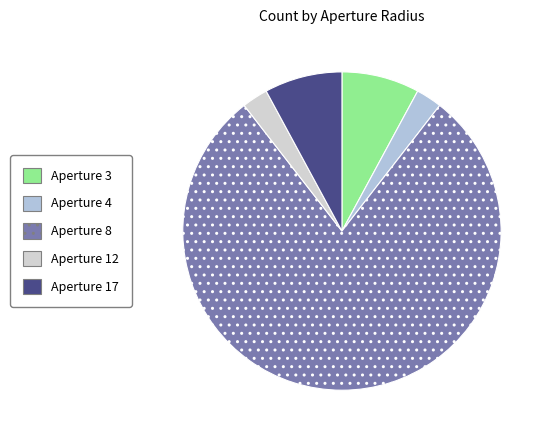

How many segments does this pie chart have?

5